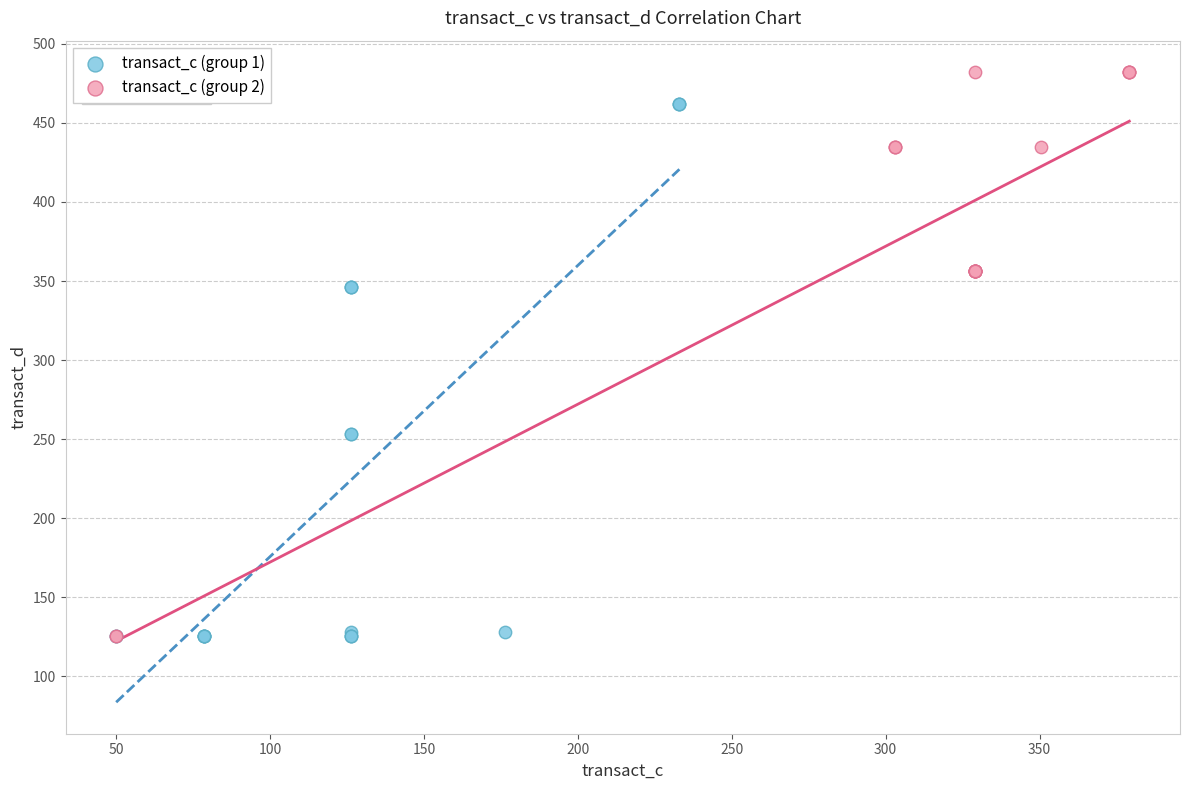

Which series reaches the maximum Y coordinate?

transact_c (group 2)